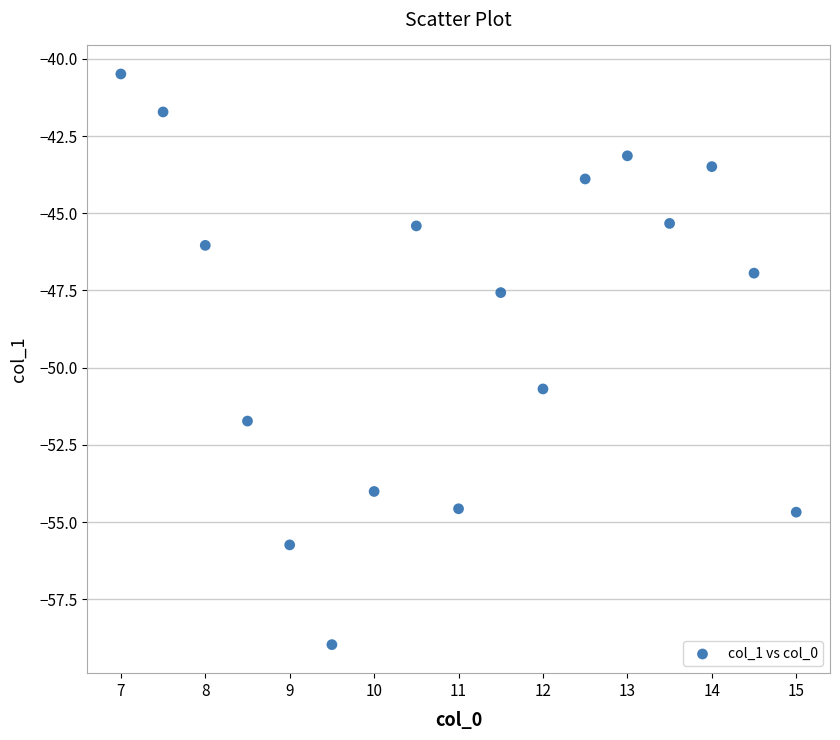

What Y value in the scatter plot is closest to -49?

-47.6